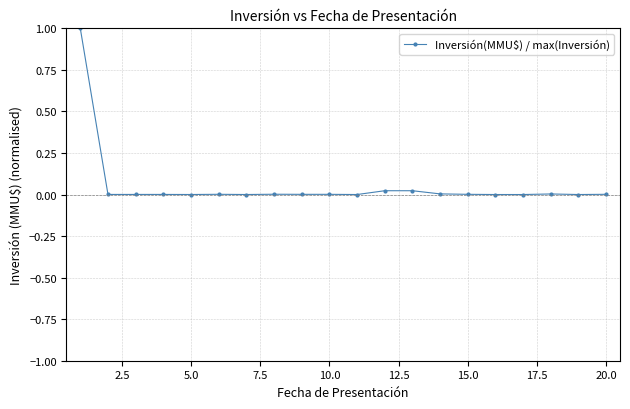

What is the difference between the maximum and minimum values?

1.0